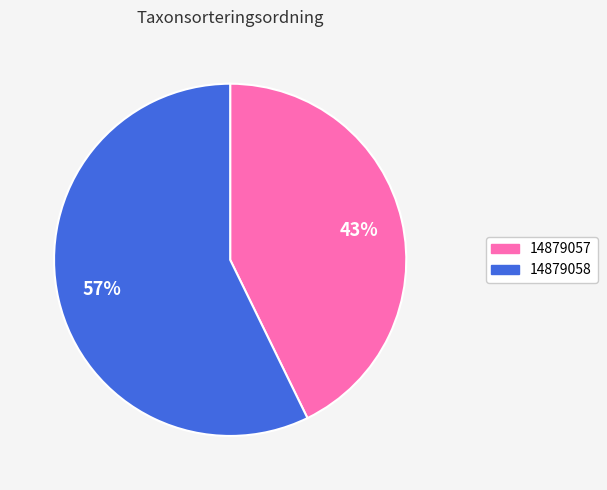

Which has a higher value, 14879057 or 14879058?

14879058